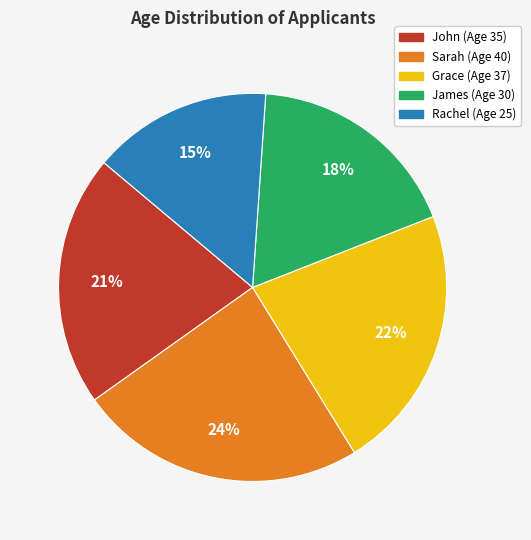

Which category has the smallest portion of the pie?

Rachel